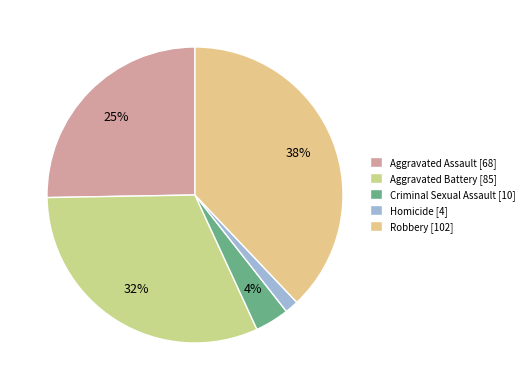

To the nearest percent, what percentage of the pie is Aggravated Assault?

25%